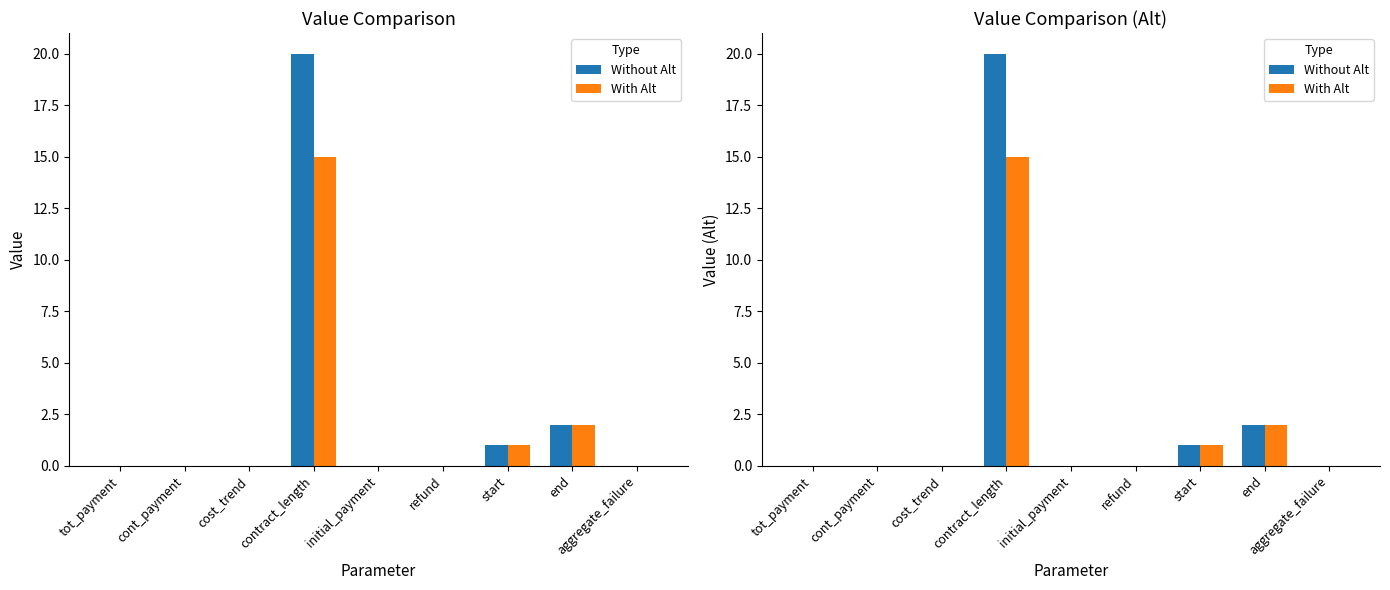

Reading right to left, extract all data points from this chart.

Without Alt: 0	2	1	0	0	20	0	0	0
With Alt: 0	2	1	0	0	15	0	0	0